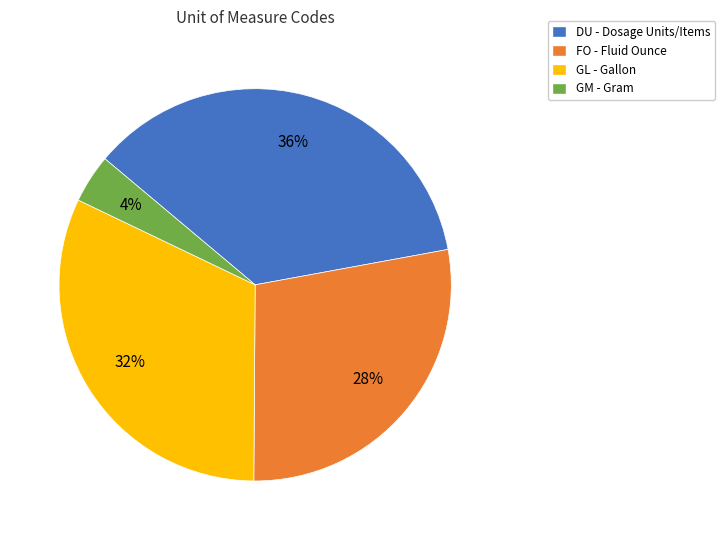

To the nearest percent, what is the difference between the largest and smallest slice percentages?

32%